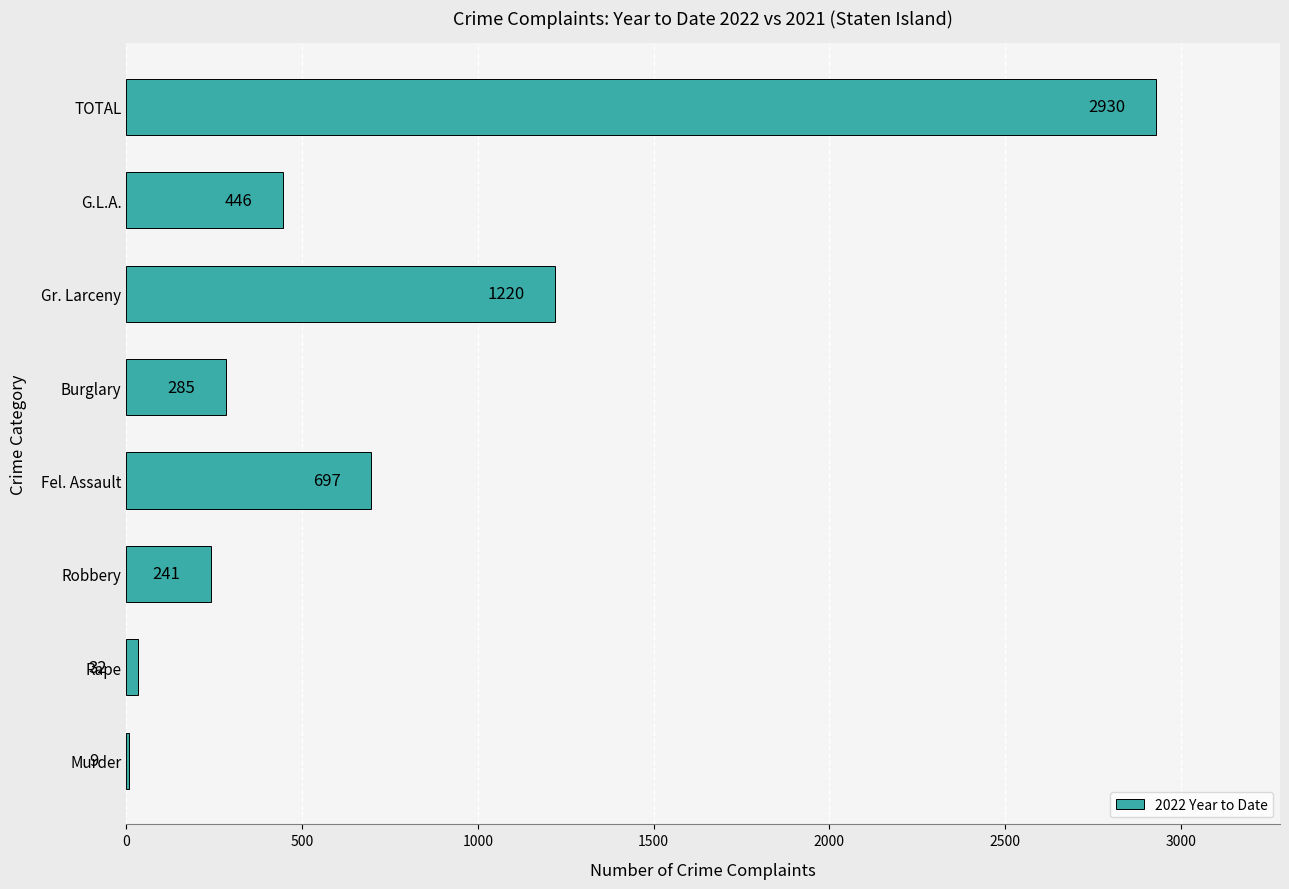

What is the sum of the values at G.L.A. and Rape?

478